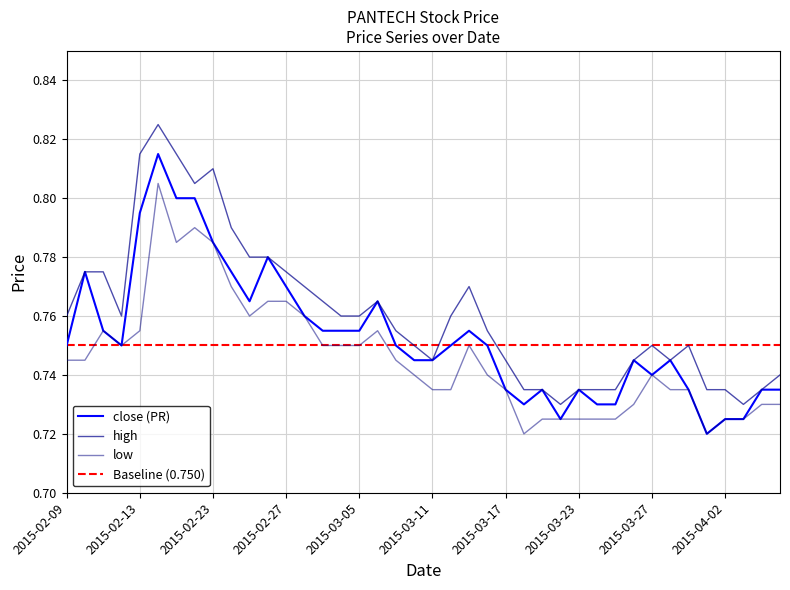

Reading left to right, what are all the values shown in this chart?

close: 2015-02-09=0.8	2015-02-10=0.8	2015-02-11=0.8	2015-02-12=0.8	2015-02-13=0.8	2015-02-16=0.8	2015-02-17=0.8	2015-02-18=0.8	2015-02-23=0.8	2015-02-24=0.8	2015-02-25=0.8	2015-02-26=0.8	2015-02-27=0.8	2015-03-02=0.8	2015-03-03=0.8	2015-03-04=0.8	2015-03-05=0.8	2015-03-06=0.8	2015-03-09=0.8	2015-03-10=0.7	2015-03-11=0.7	2015-03-12=0.8	2015-03-13=0.8	2015-03-16=0.8	2015-03-17=0.7	2015-03-18=0.7	2015-03-19=0.7	2015-03-20=0.7	2015-03-23=0.7	2015-03-24=0.7	2015-03-25=0.7	2015-03-26=0.7	2015-03-27=0.7	2015-03-30=0.7	2015-03-31=0.7	2015-04-01=0.7	2015-04-02=0.7	2015-04-03=0.7	2015-04-06=0.7	2015-04-07=0.7
high: 2015-02-09=0.8	2015-02-10=0.8	2015-02-11=0.8	2015-02-12=0.8	2015-02-13=0.8	2015-02-16=0.8	2015-02-17=0.8	2015-02-18=0.8	2015-02-23=0.8	2015-02-24=0.8	2015-02-25=0.8	2015-02-26=0.8	2015-02-27=0.8	2015-03-02=0.8	2015-03-03=0.8	2015-03-04=0.8	2015-03-05=0.8	2015-03-06=0.8	2015-03-09=0.8	2015-03-10=0.8	2015-03-11=0.7	2015-03-12=0.8	2015-03-13=0.8	2015-03-16=0.8	2015-03-17=0.7	2015-03-18=0.7	2015-03-19=0.7	2015-03-20=0.7	2015-03-23=0.7	2015-03-24=0.7	2015-03-25=0.7	2015-03-26=0.7	2015-03-27=0.8	2015-03-30=0.7	2015-03-31=0.8	2015-04-01=0.7	2015-04-02=0.7	2015-04-03=0.7	2015-04-06=0.7	2015-04-07=0.7
low: 2015-02-09=0.7	2015-02-10=0.7	2015-02-11=0.8	2015-02-12=0.8	2015-02-13=0.8	2015-02-16=0.8	2015-02-17=0.8	2015-02-18=0.8	2015-02-23=0.8	2015-02-24=0.8	2015-02-25=0.8	2015-02-26=0.8	2015-02-27=0.8	2015-03-02=0.8	2015-03-03=0.8	2015-03-04=0.8	2015-03-05=0.8	2015-03-06=0.8	2015-03-09=0.7	2015-03-10=0.7	2015-03-11=0.7	2015-03-12=0.7	2015-03-13=0.8	2015-03-16=0.7	2015-03-17=0.7	2015-03-18=0.7	2015-03-19=0.7	2015-03-20=0.7	2015-03-23=0.7	2015-03-24=0.7	2015-03-25=0.7	2015-03-26=0.7	2015-03-27=0.7	2015-03-30=0.7	2015-03-31=0.7	2015-04-01=0.7	2015-04-02=0.7	2015-04-03=0.7	2015-04-06=0.7	2015-04-07=0.7